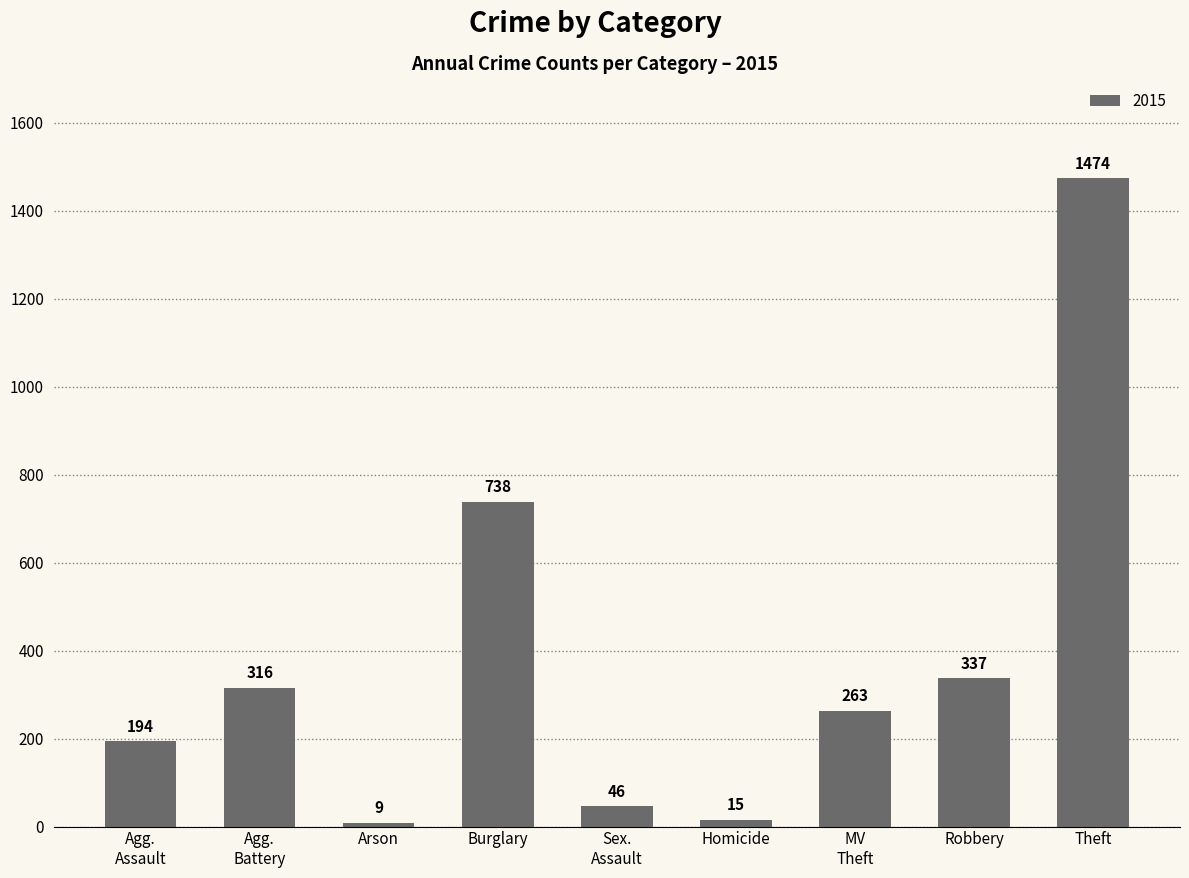

What is the sum of the values at Robbery and Homicide?

352